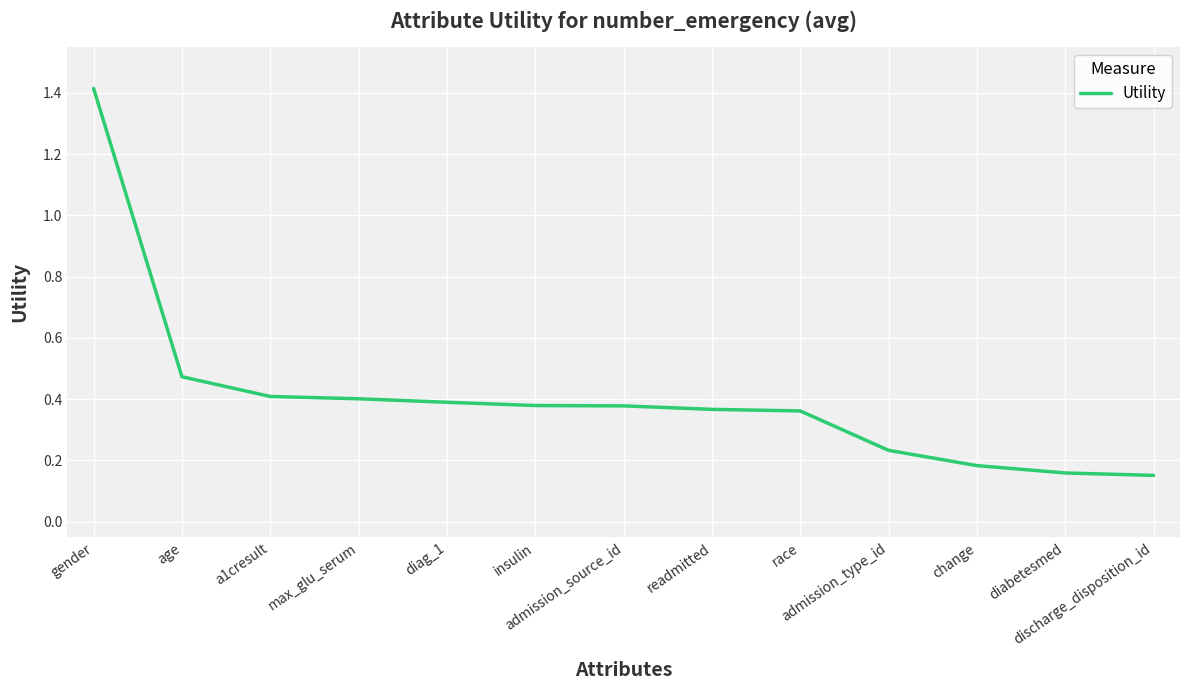

What is the greatest value displayed?

1.4